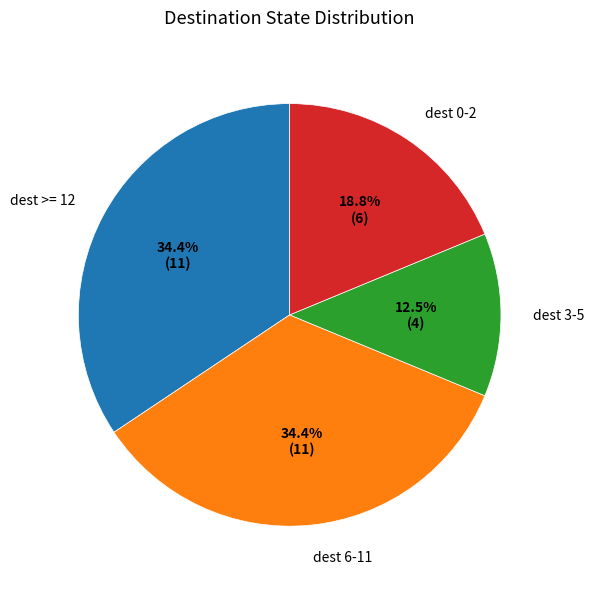

Does any single category account for the majority?

No